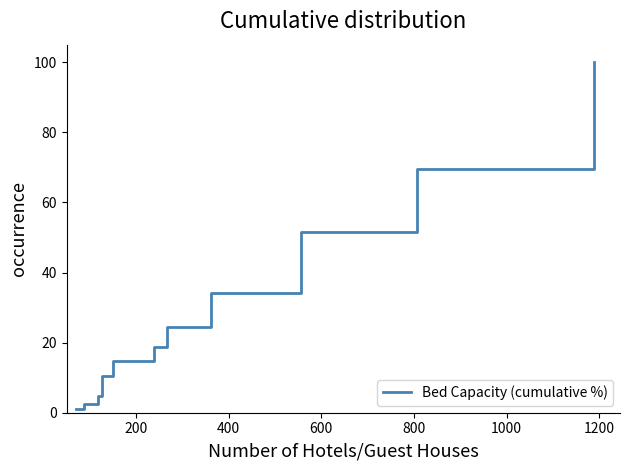

How many categories are shown in the chart?

12